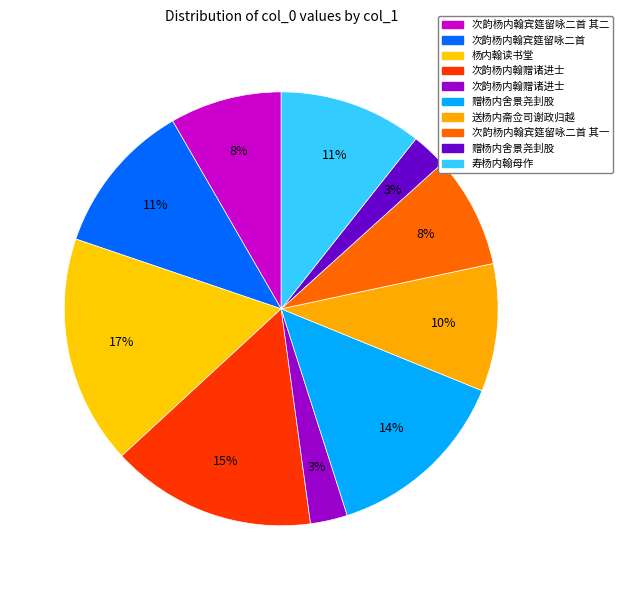

Count the number of slices in the pie.

10